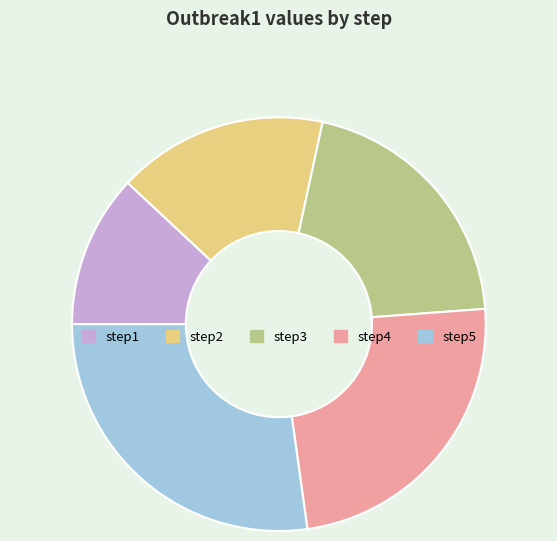

Count the number of slices in the pie.

5